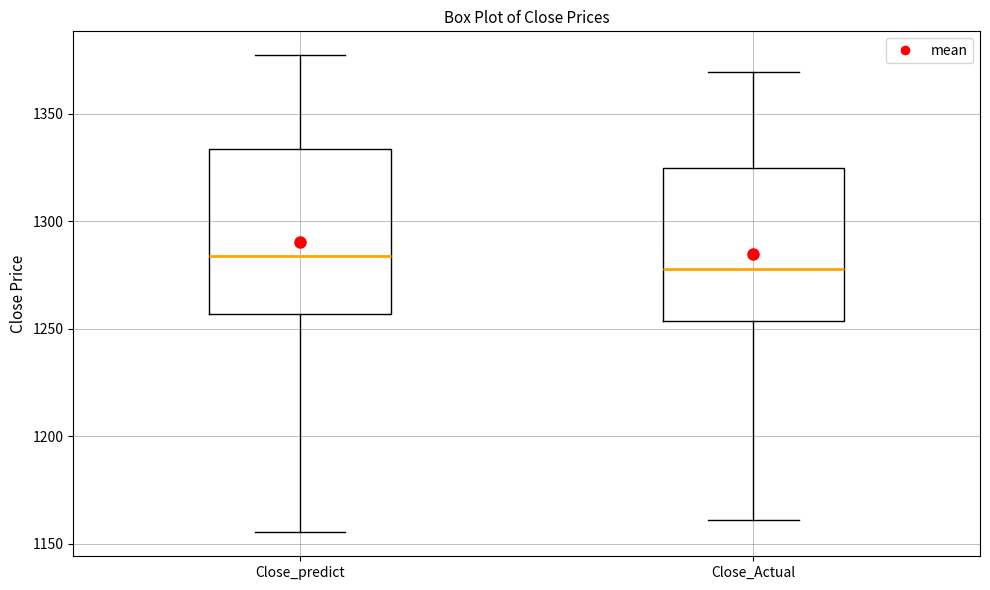

Reading left to right, transcribe this box plot: for each box, give where its median line is, the range the box spans, and where its two whiskers end, as read against the y-axis. The values are not printed on the chart, so give them approximately, as read against the axis.

Close_predict: median 1285, box 1255 to 1335, whiskers 1155 to 1375
Close_Actual: median 1280, box 1255 to 1325, whiskers 1160 to 1370